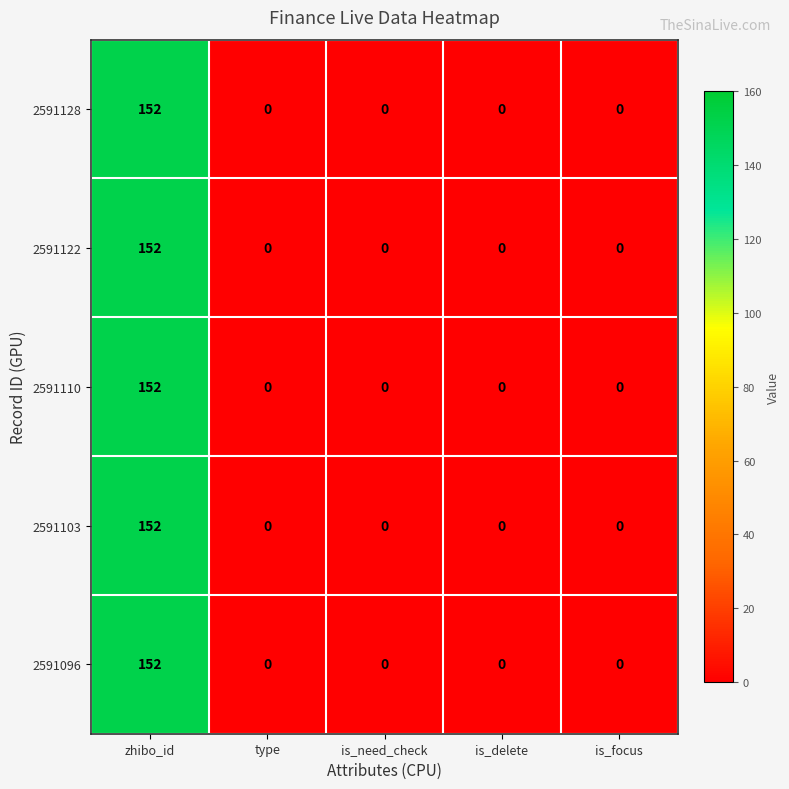

Count the number of data series in this chart.

5